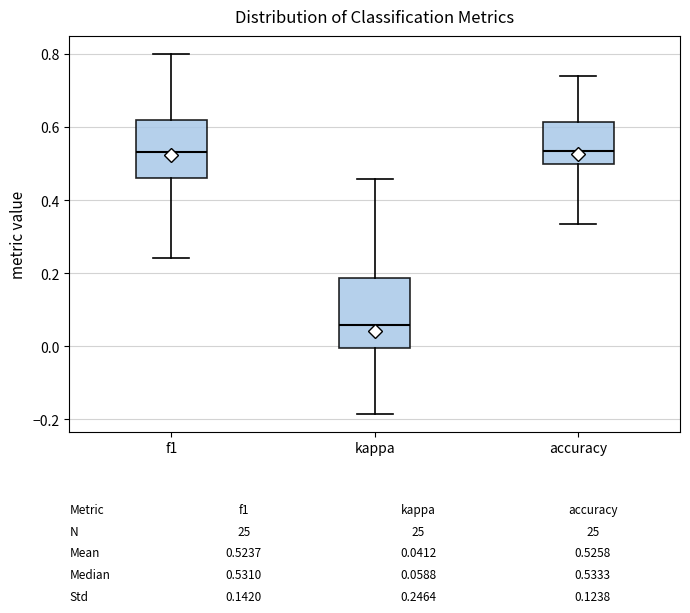

Which box is the tallest, from its lower edge to its upper edge?

kappa